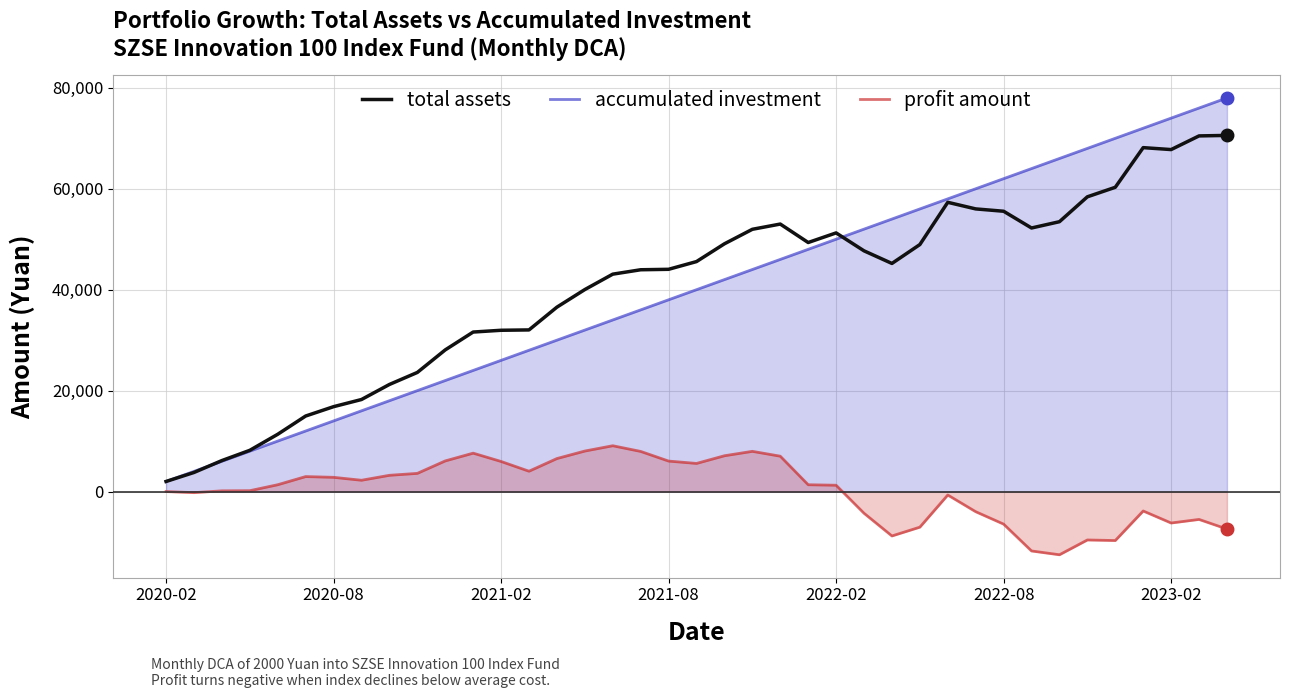

True or false: profit amount and total assets cross at least once.

False